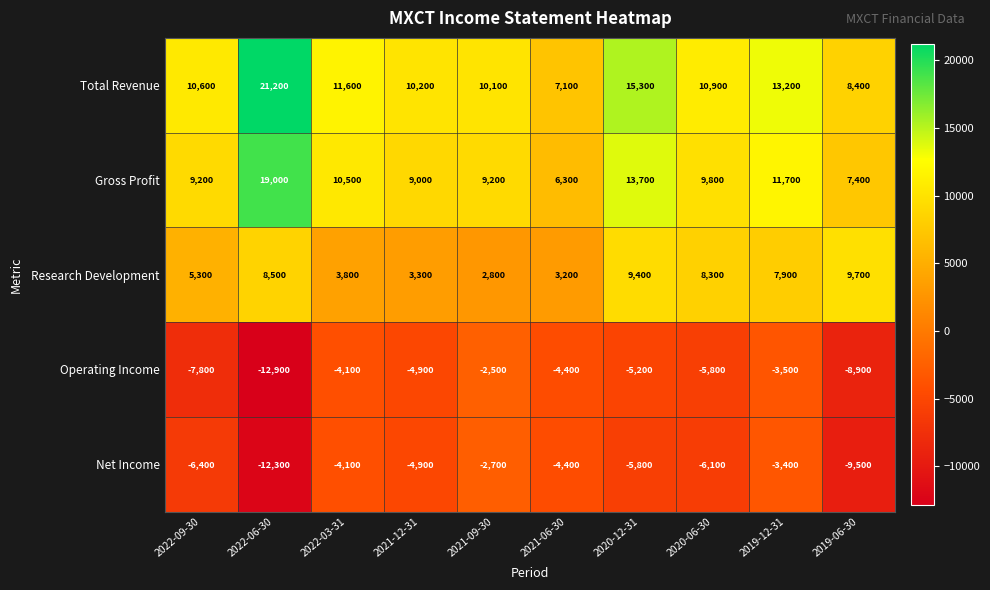

The Research Development series shows 15218 at 2020-12-31. True or false?

False